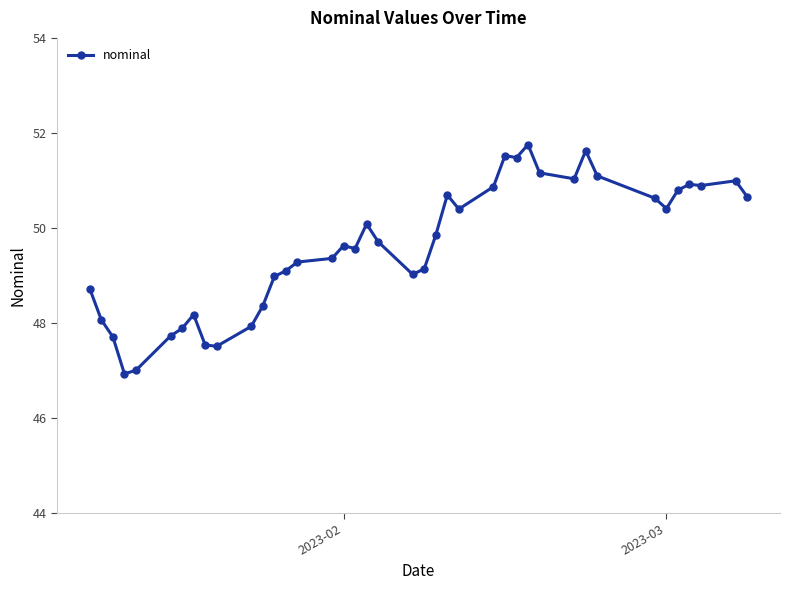

What is the difference between the maximum and minimum values?

4.8